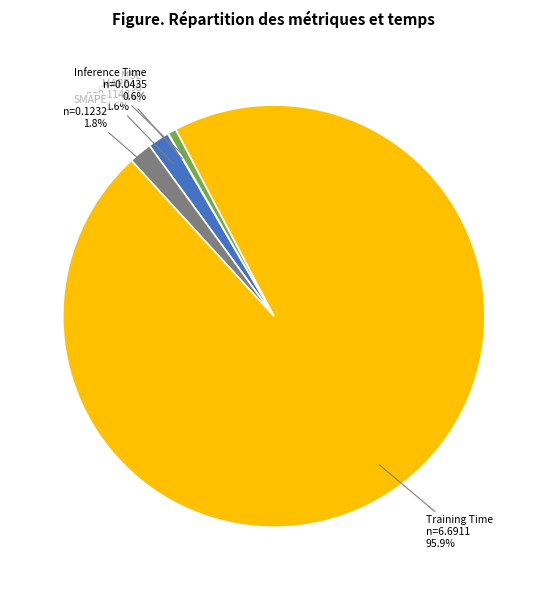

What is the total percentage of Training Time and SMAPE?

97.7%